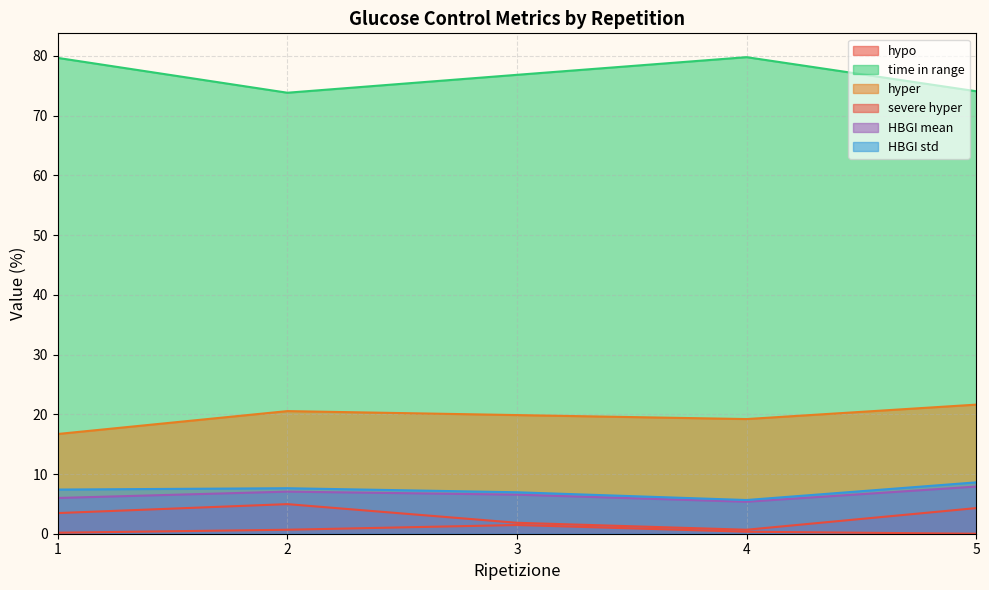

Which series changed the most between 1 and 5?

time in range